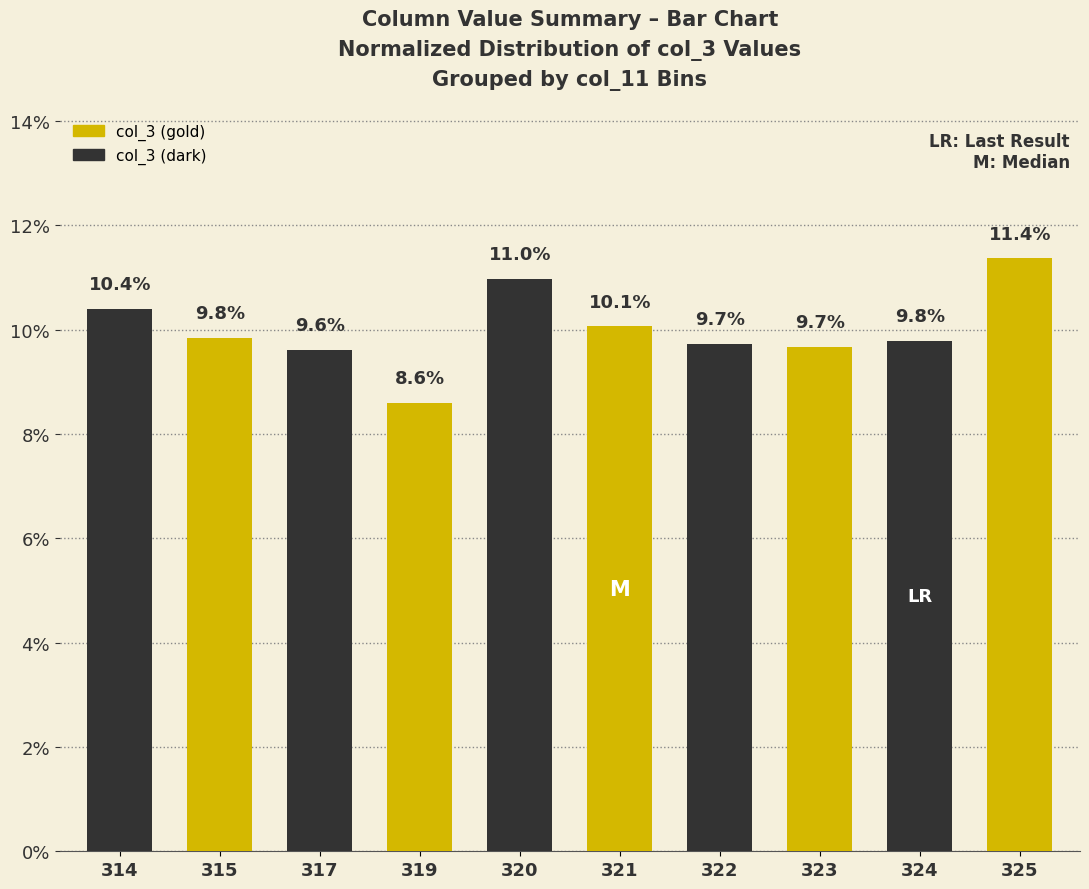

Which label corresponds to the smallest value in the chart?

319